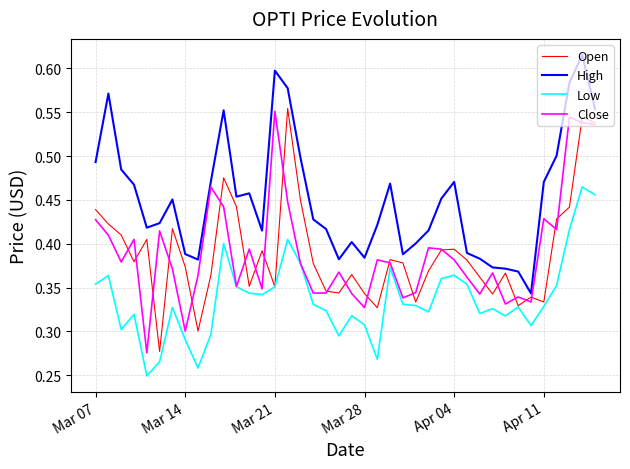

Which series has the largest total across all categories?

High